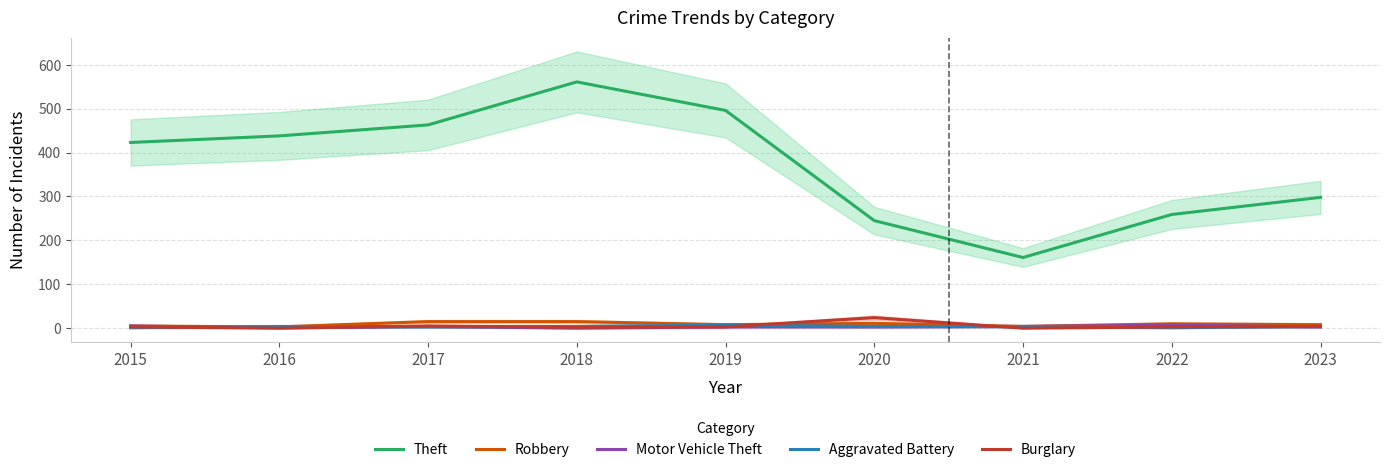

What are all the series names shown in the legend?

Theft, Robbery, Motor Vehicle Theft, Aggravated Battery, Burglary